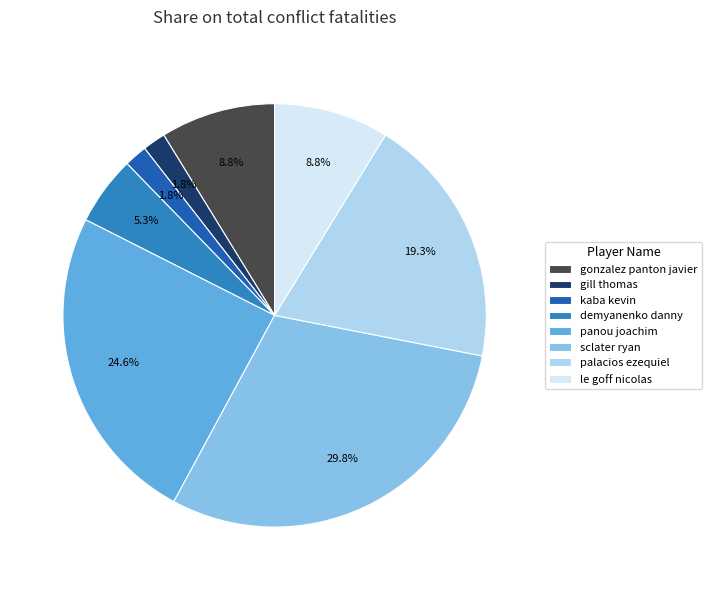

How many slices are in this pie chart?

8